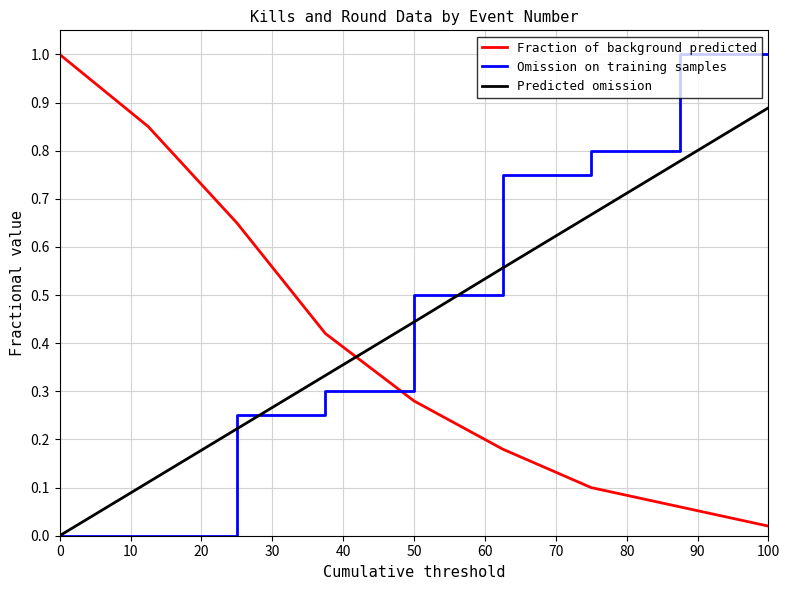

List the series in order of their overall mean, highest first.

Omission on training samples, Predicted omission, Fraction of background predicted